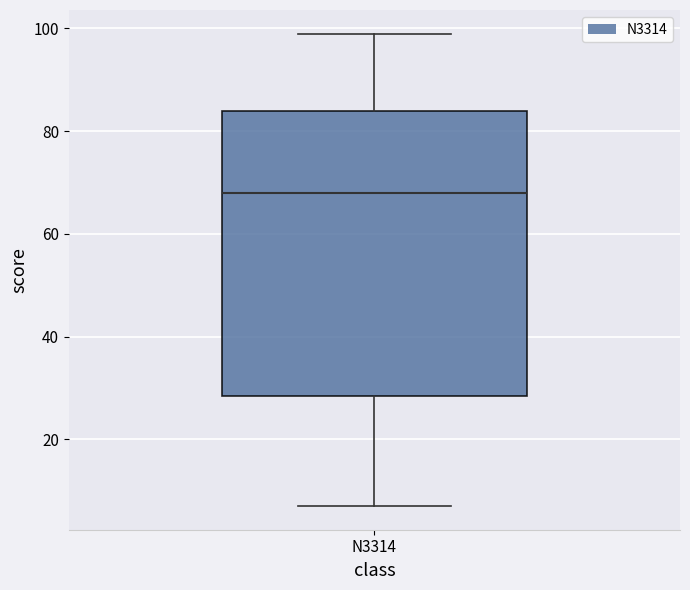

Where is the upper edge of the box for N3314 on the y-axis? The values are not printed on the chart, so give them approximately, as read against the axis.

84